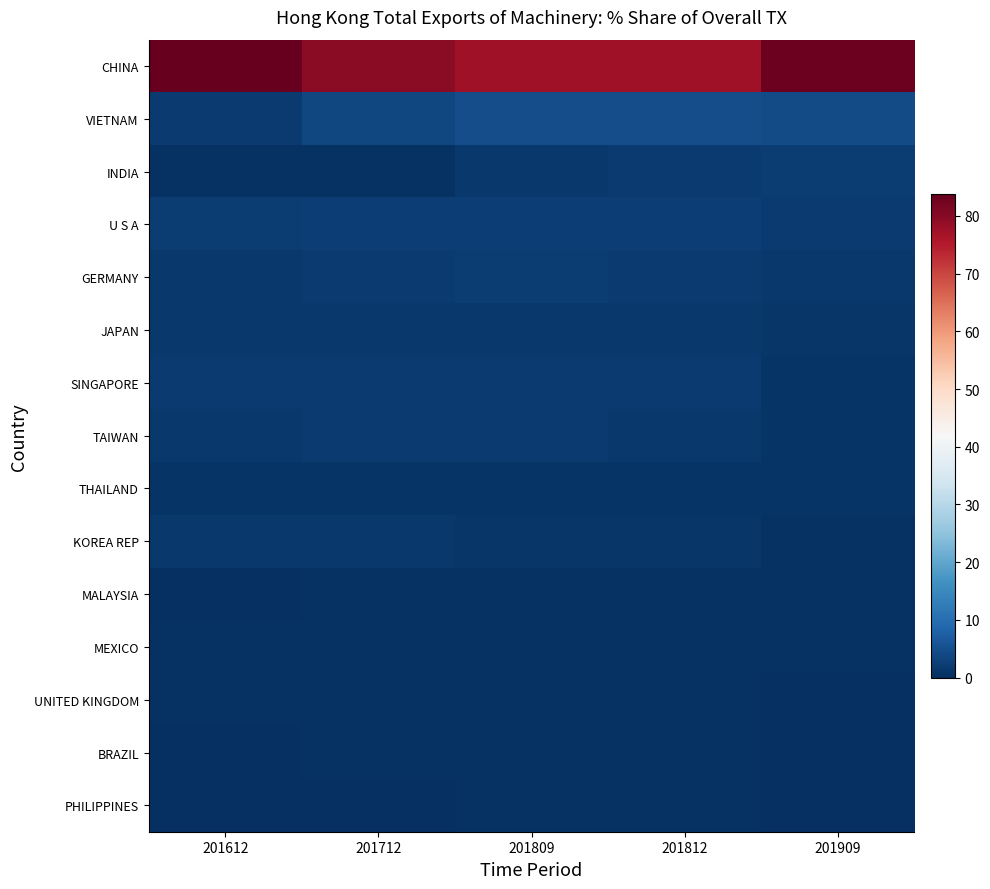

Reading left to right, transcribe all the data shown in this chart.

CHINA: 201612=83.8	201712=79.6	201809=77.6	201812=77.3	201909=83.1
VIETNAM: 201612=1.9	201712=3.8	201809=4.8	201812=4.9	201909=4.3
INDIA: 201612=0.4	201712=0.5	201809=1.4	201812=1.7	201909=2.2
U S A: 201612=2.1	201712=2.3	201809=2.5	201812=2.5	201909=1.7
GERMANY: 201612=1.4	201712=1.8	201809=2.0	201812=2.0	201909=1.4
JAPAN: 201612=1.3	201712=1.6	201809=1.5	201812=1.5	201909=1.1
SINGAPORE: 201612=1.8	201712=2.0	201809=1.8	201812=1.8	201909=1.0
TAIWAN: 201612=1.5	201712=1.6	201809=1.7	201812=1.6	201909=0.8
THAILAND: 201612=1.0	201712=0.9	201809=0.9	201812=0.9	201909=0.7
KOREA REP: 201612=1.3	201712=1.5	201809=1.2	201812=1.1	201909=0.6
MALAYSIA: 201612=0.3	201712=0.4	201809=0.5	201812=0.5	201909=0.4
MEXICO: 201612=0.3	201712=0.4	201809=0.4	201812=0.4	201909=0.4
UNITED KINGDOM: 201612=0.4	201712=0.4	201809=0.5	201812=0.4	201909=0.3
BRAZIL: 201612=0.2	201712=0.5	201809=0.5	201812=0.5	201909=0.3
PHILIPPINES: 201612=0.2	201712=0.3	201809=0.3	201812=0.4	201909=0.3